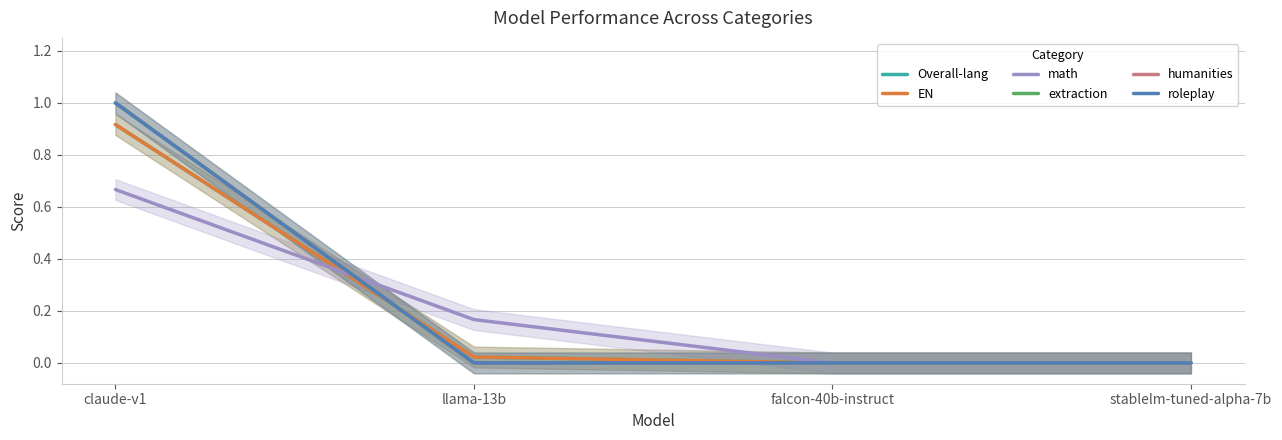

Count the extraction values in the range 0 to 1.

4